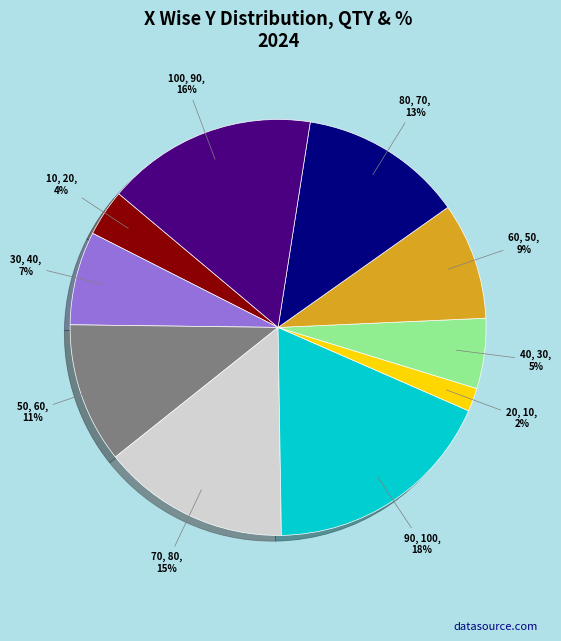

Rank the categories by value from lowest to highest.

20, 10, 40, 30, 60, 50, 80, 70, 100, 90